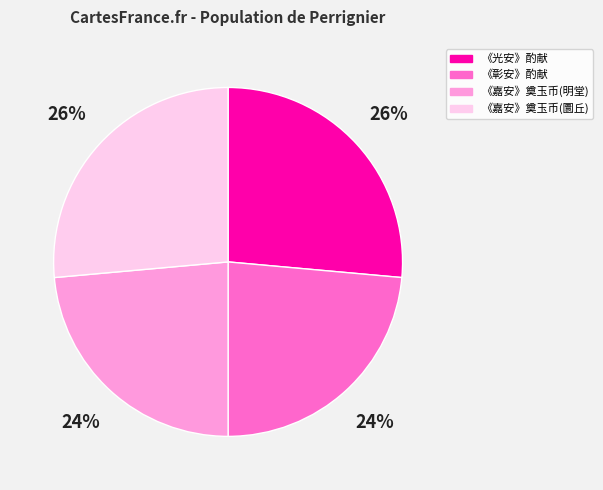

Does any single category account for the majority?

No